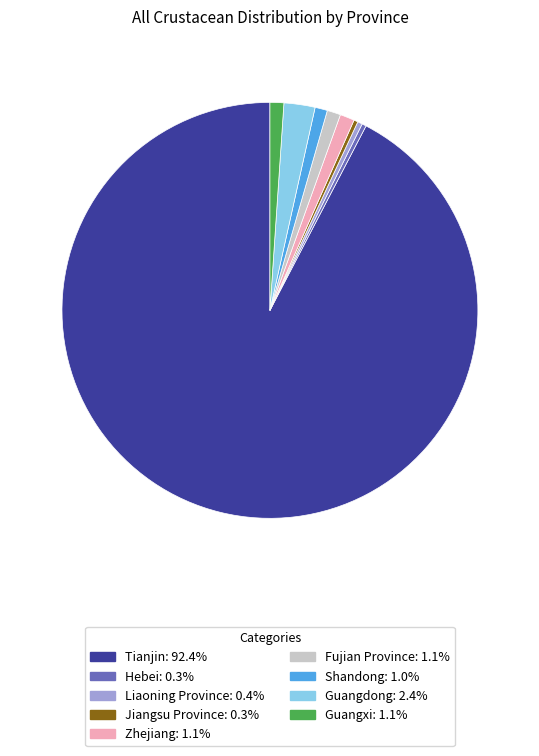

Is it true that Shandong is 9% of the pie?

False